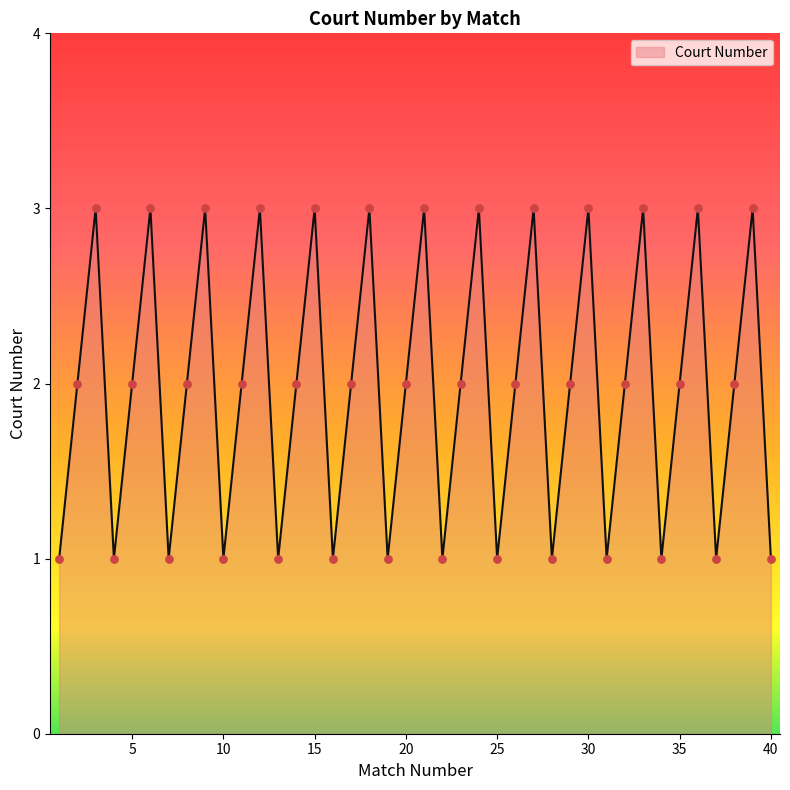

What is the greatest value displayed?

3